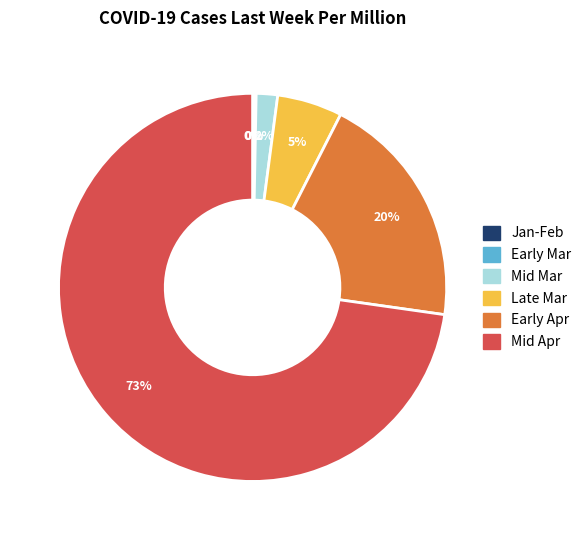

Which category has the biggest portion of the pie?

Mid Apr